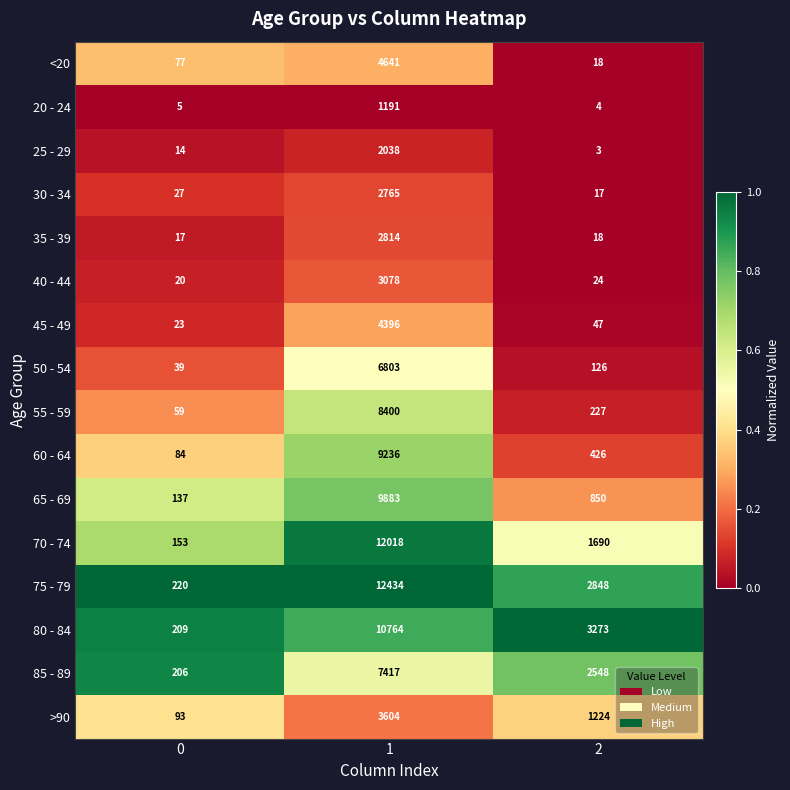

What is the average value of the <20 series?

1579